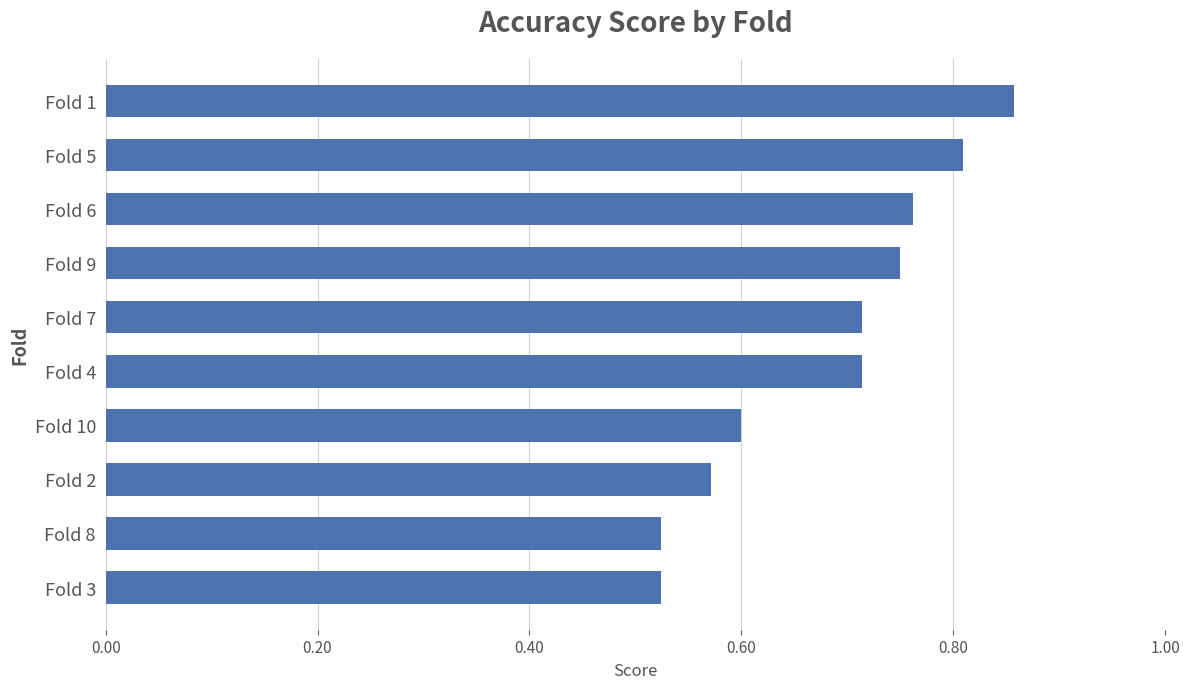

How many bars are there in total?

10